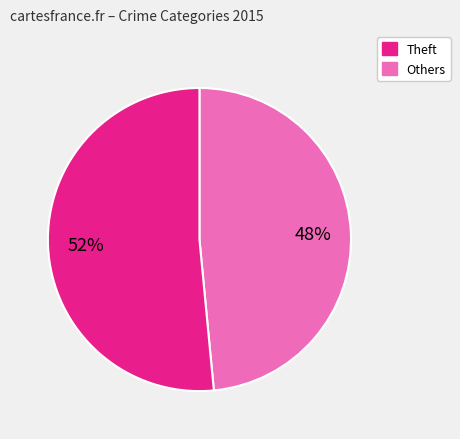

Is there any slice that represents more than half of the pie?

Yes